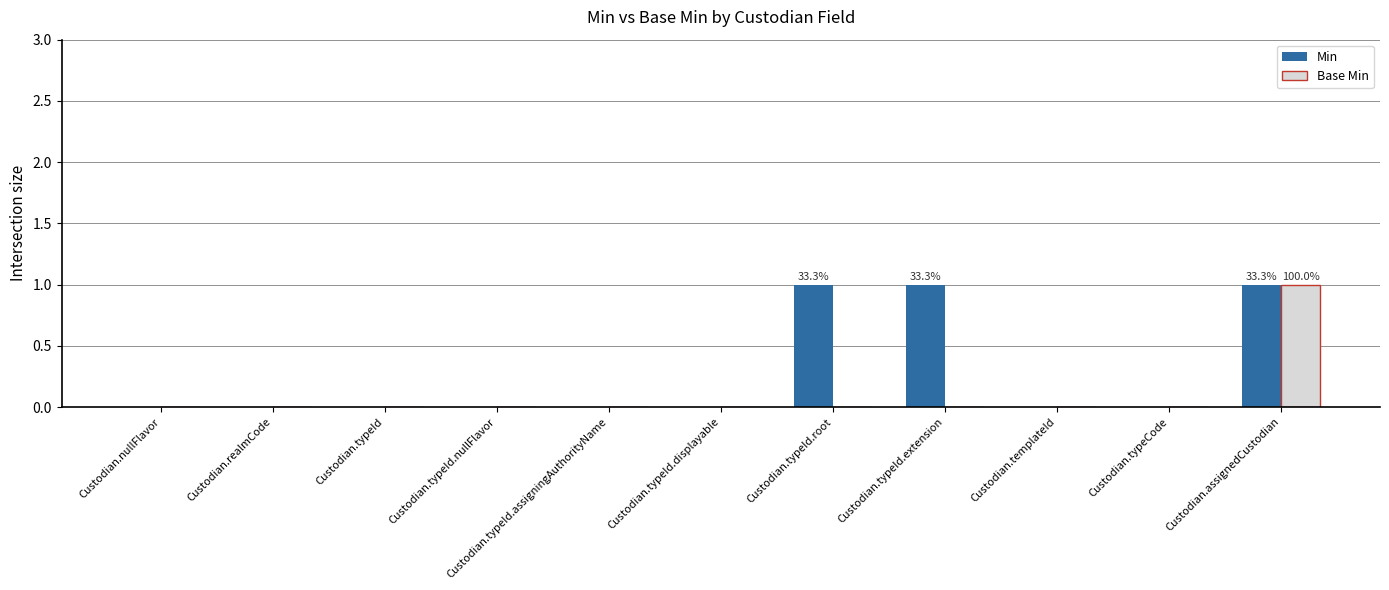

How many categories are shown in the chart?

11